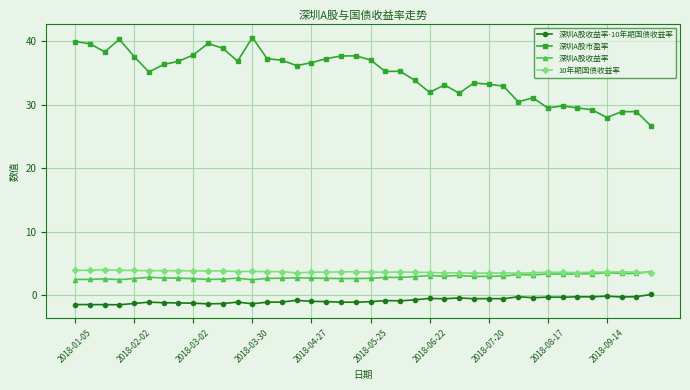

How many intersections are there between 深圳A股收益率 and 10年期国债收益率?

1